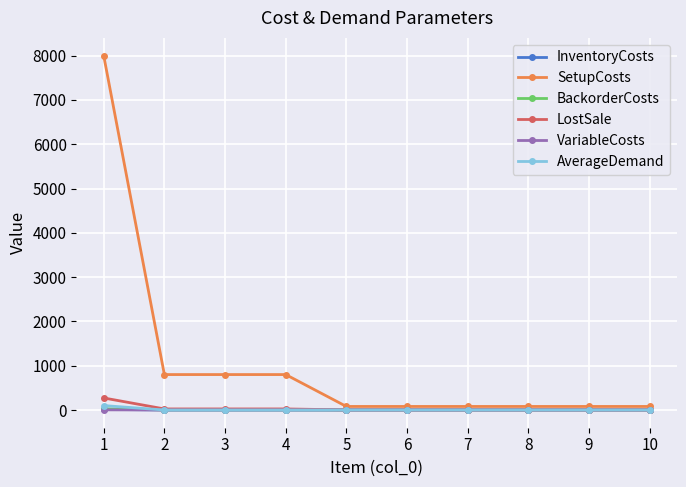

True or false: BackorderCosts and VariableCosts intersect in this chart.

False